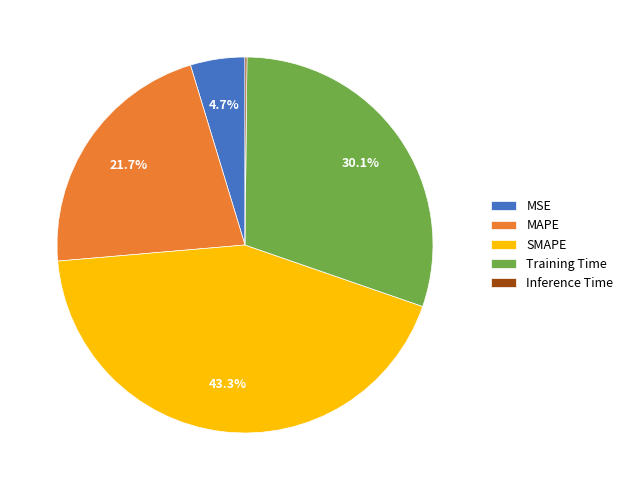

Combined, what portion of the pie is MAPE and Training Time?

51.8%